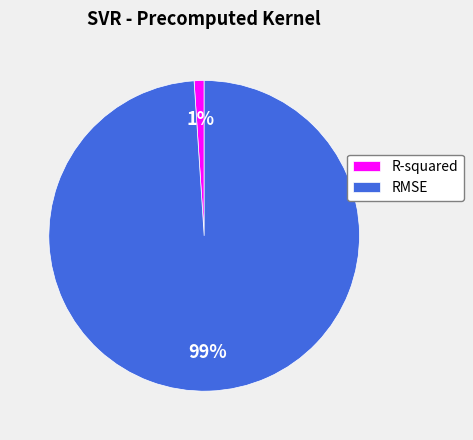

Is it true that R-squared is 11% of the pie?

False